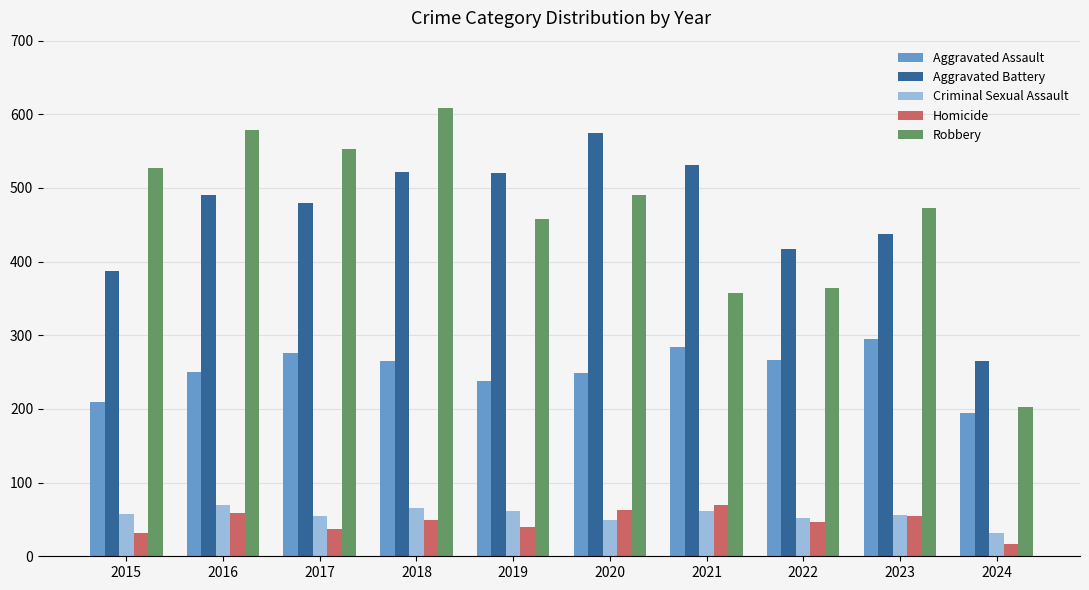

Is the value of Criminal Sexual Assault at 2024 greater than the value of Aggravated Battery at 2017?

No